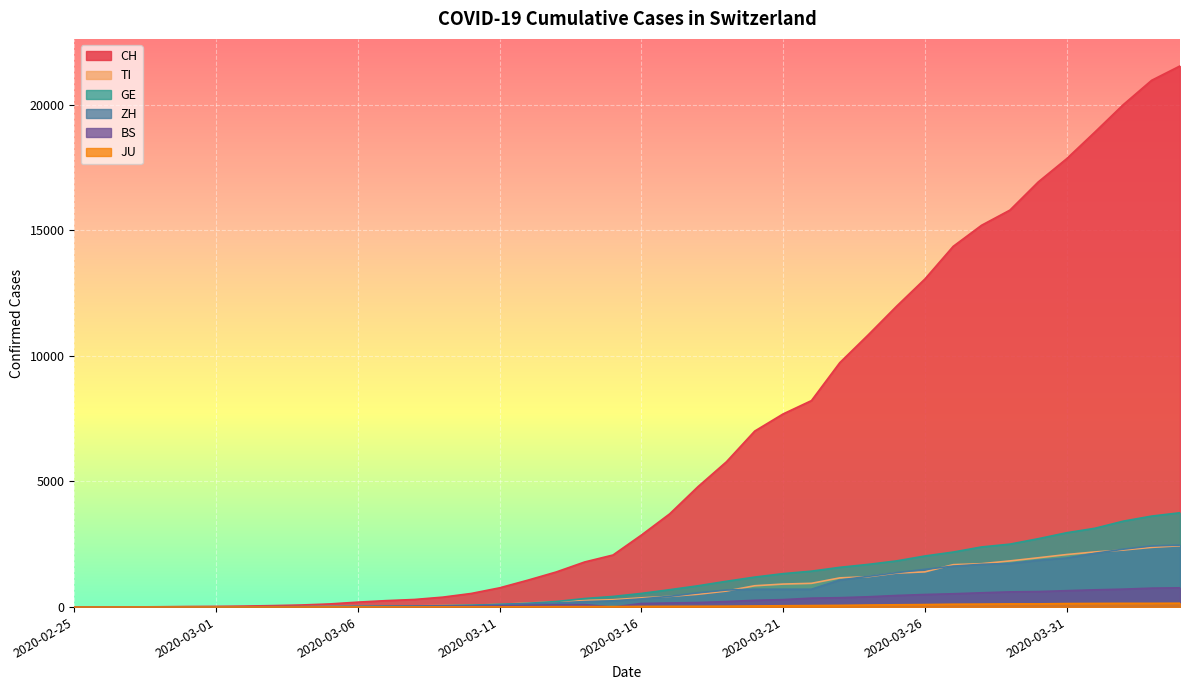

Does the chart display data point markers on the line(s)?

No